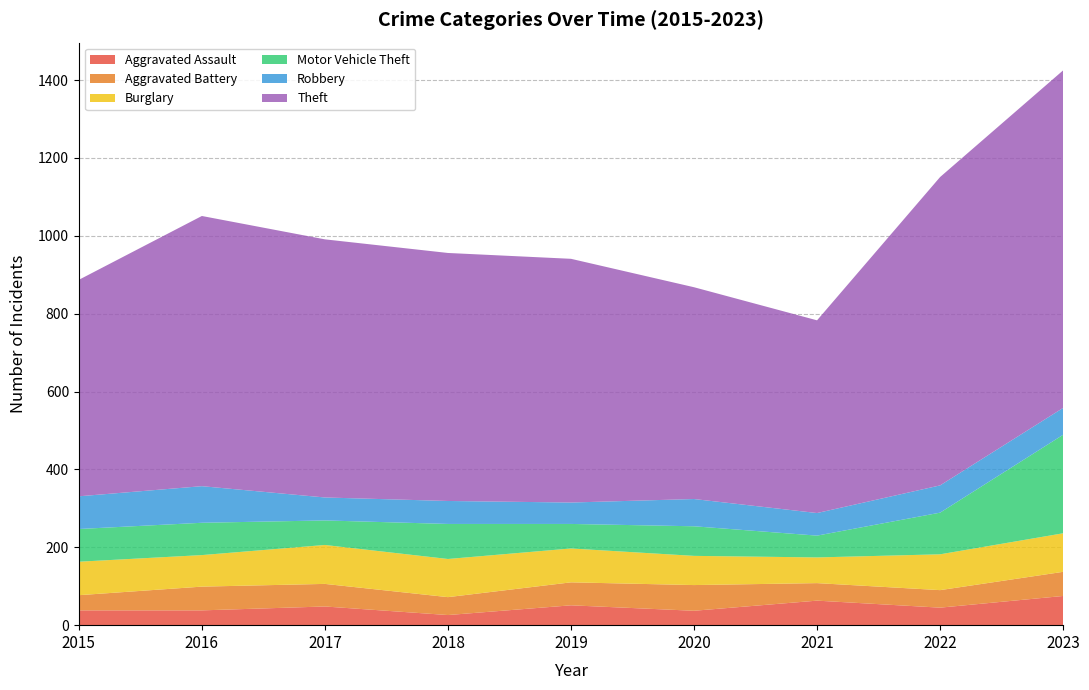

Reading right to left, transcribe all the data shown in this chart.

Aggravated Assault: 2023=75	2022=45	2021=63	2020=37	2019=51	2018=26	2017=48	2016=38	2015=38
Aggravated Battery: 2023=62	2022=45	2021=45	2020=66	2019=59	2018=46	2017=58	2016=61	2015=39
Burglary: 2023=99	2022=92	2021=66	2020=75	2019=87	2018=98	2017=100	2016=81	2015=86
Motor Vehicle Theft: 2023=253	2022=107	2021=56	2020=76	2019=63	2018=90	2017=63	2016=83	2015=84
Robbery: 2023=69	2022=70	2021=58	2020=70	2019=55	2018=59	2017=59	2016=94	2015=84
Theft: 2023=867	2022=792	2021=495	2020=544	2019=626	2018=637	2017=663	2016=694	2015=556